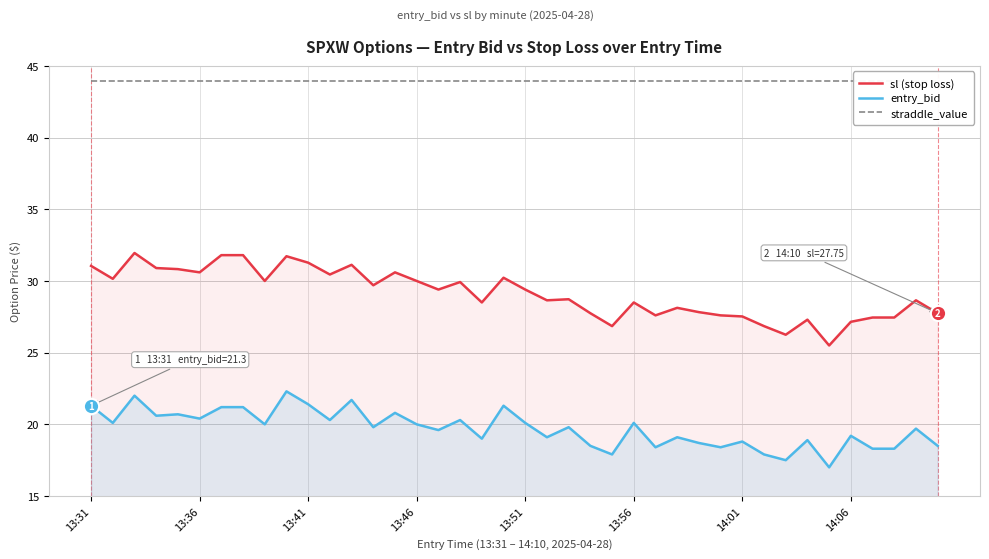

Read the straddle_value value at 8.

44.0